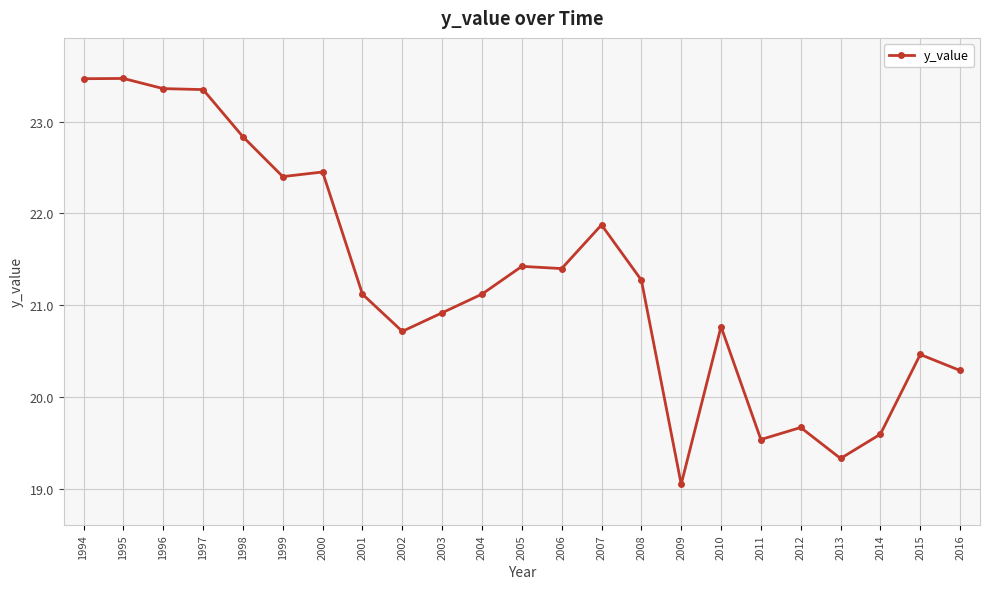

Is this an area chart (filled region under the line)?

No